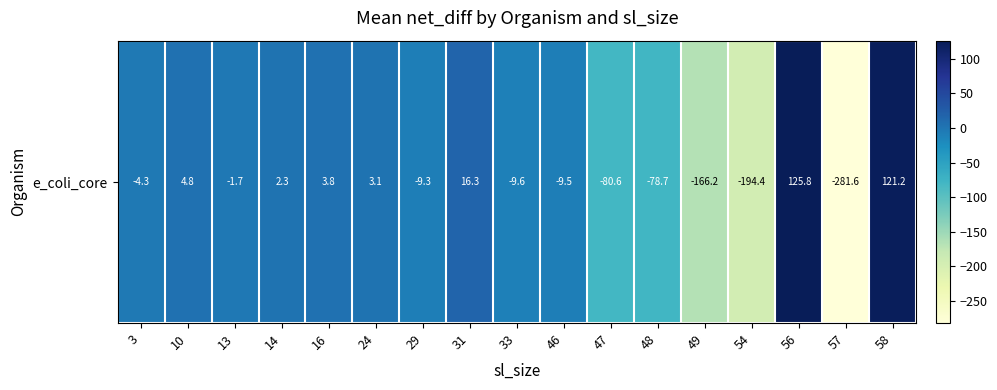

What is the change in value from 13 to 54?

-192.7